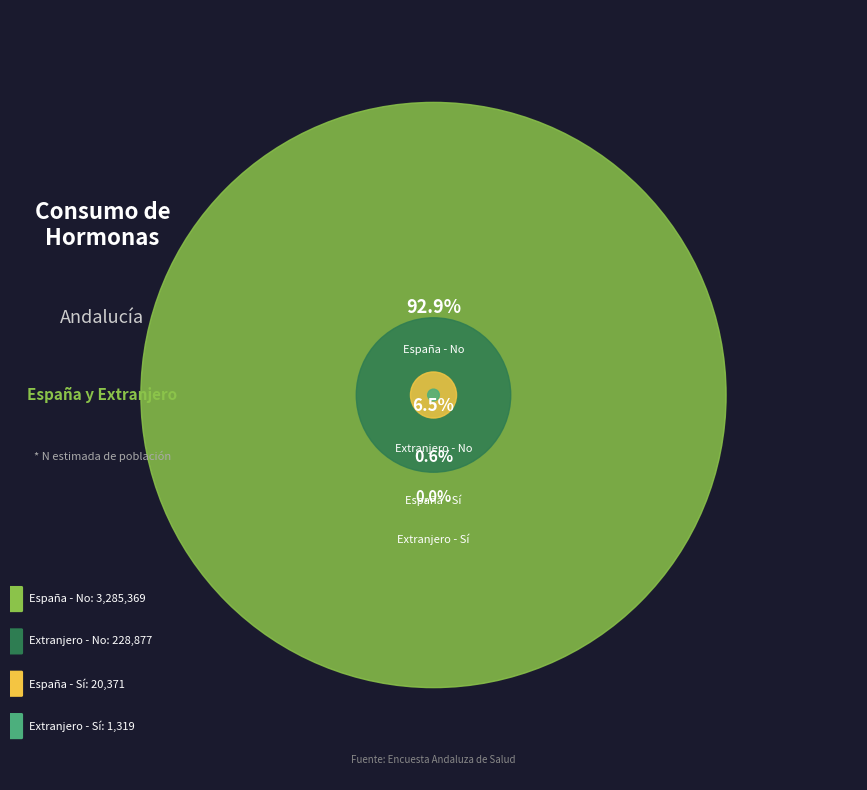

What is the change in value from España - Sí to Extranjero - Sí?

-19052